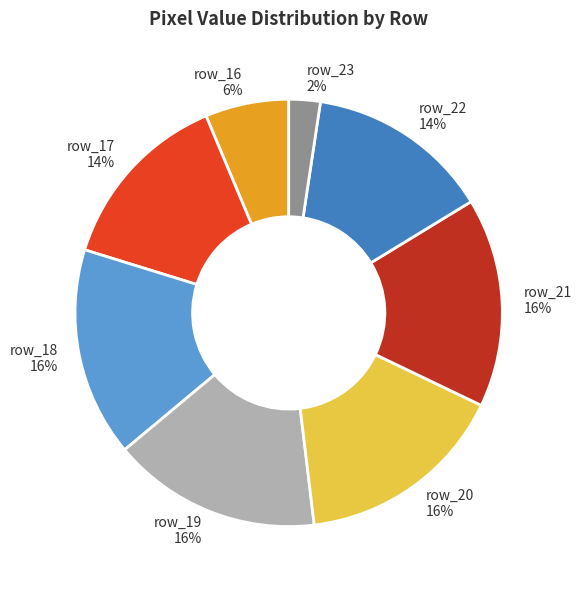

Do row_16 and row_21 together represent more than half of the pie?

No